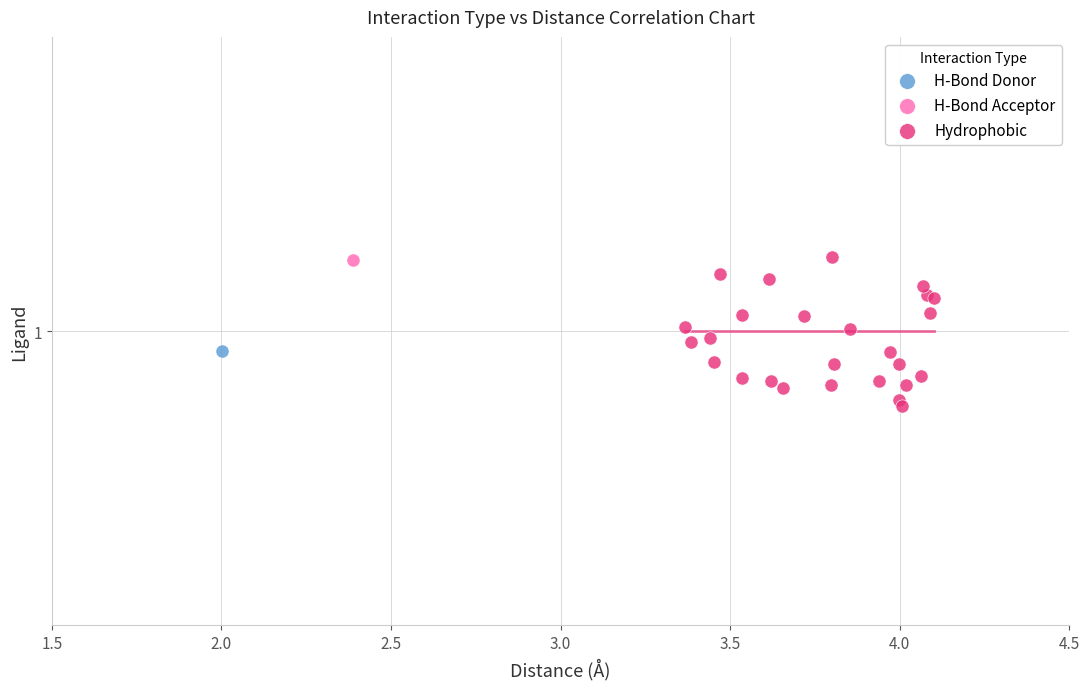

What are all the series names shown in the legend?

H-Bond Donor, H-Bond Acceptor, Hydrophobic